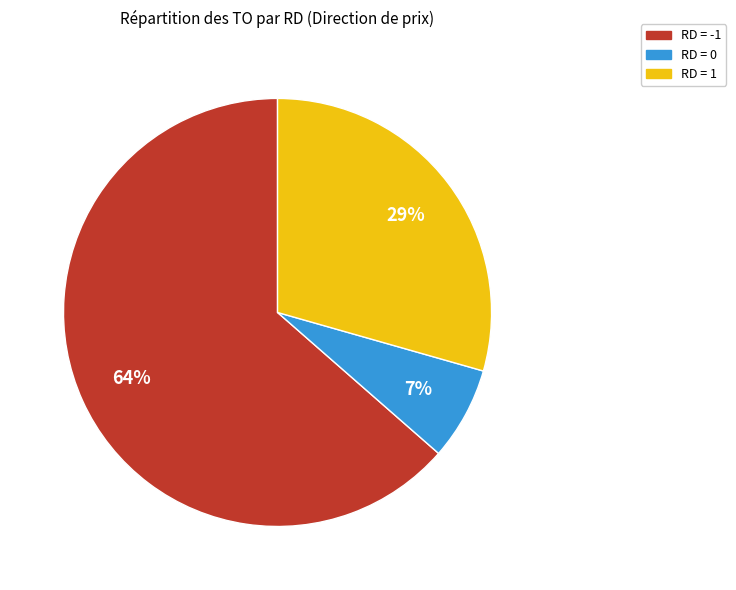

What is the ratio of the value at RD = 1 to the value at RD = -1?

0.5